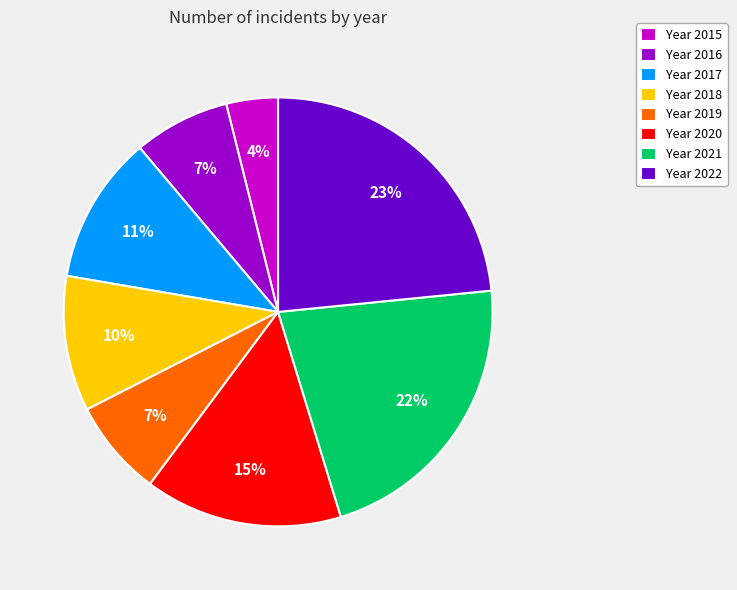

Which category has the smallest portion of the pie?

Year 2015